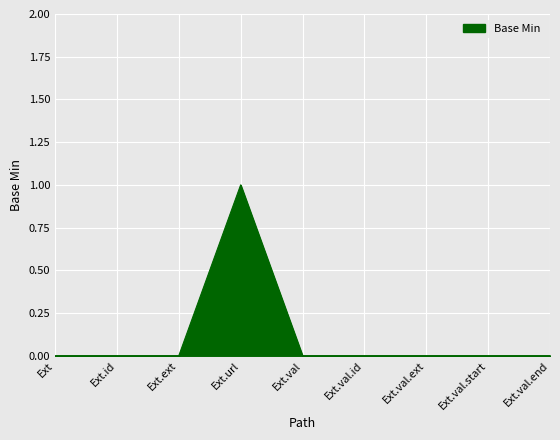

What position from the right is Ext.val.ext?

3